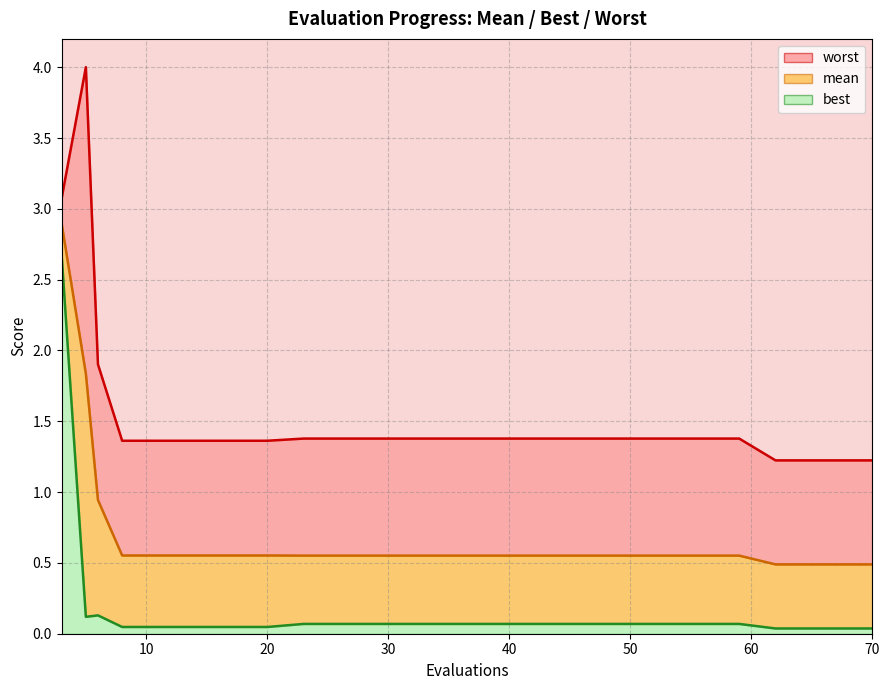

The value of mean at 62 is 0.3. True or false?

False